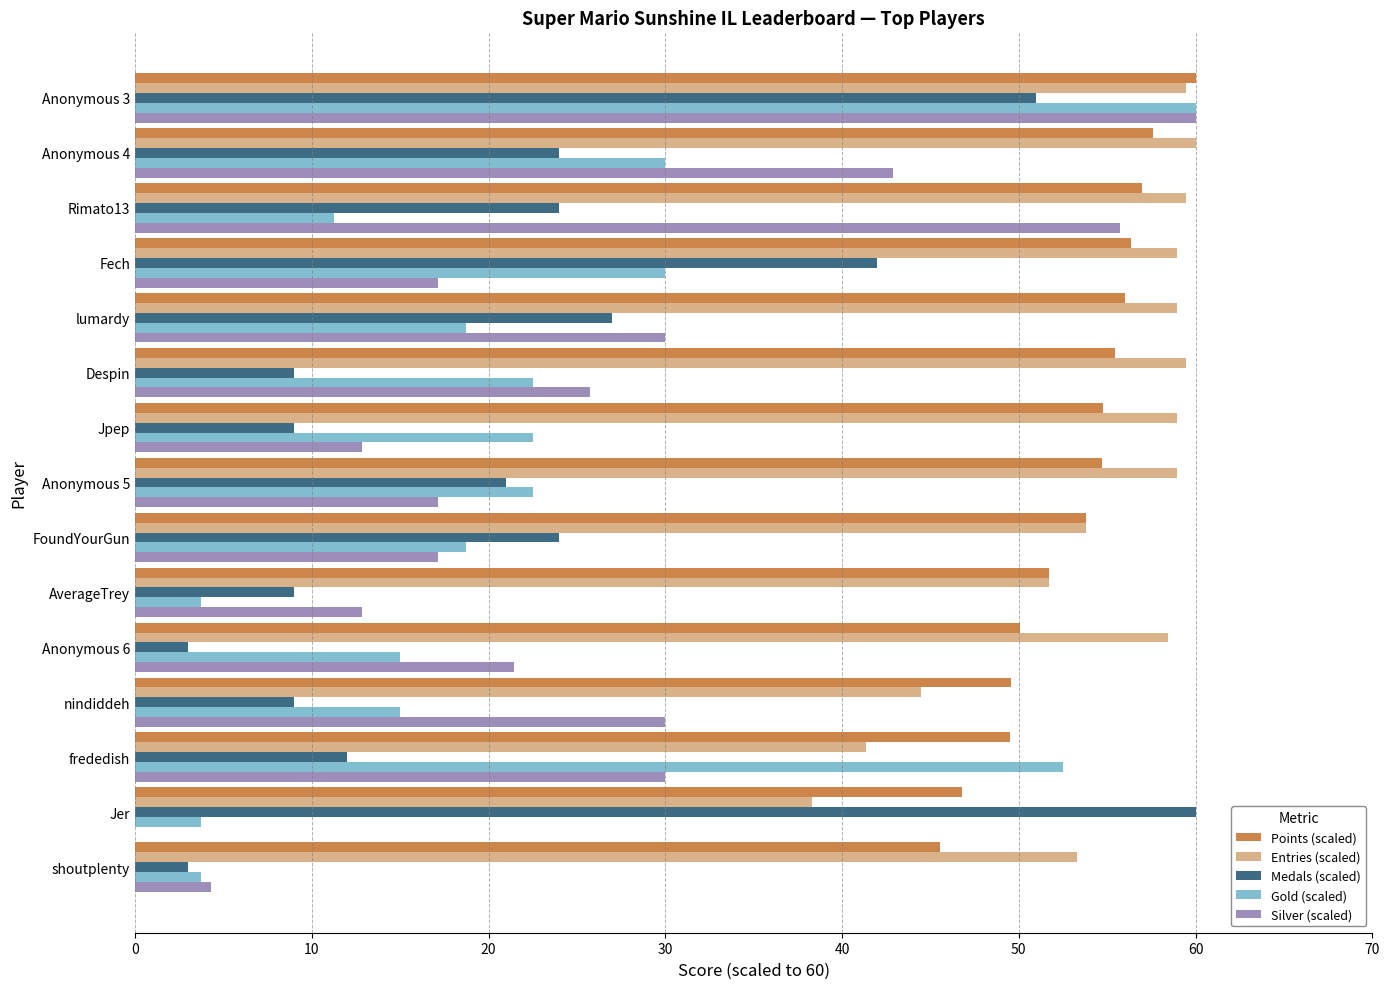

The value of Silver (scaled) at Despin is 12.9. True or false?

False